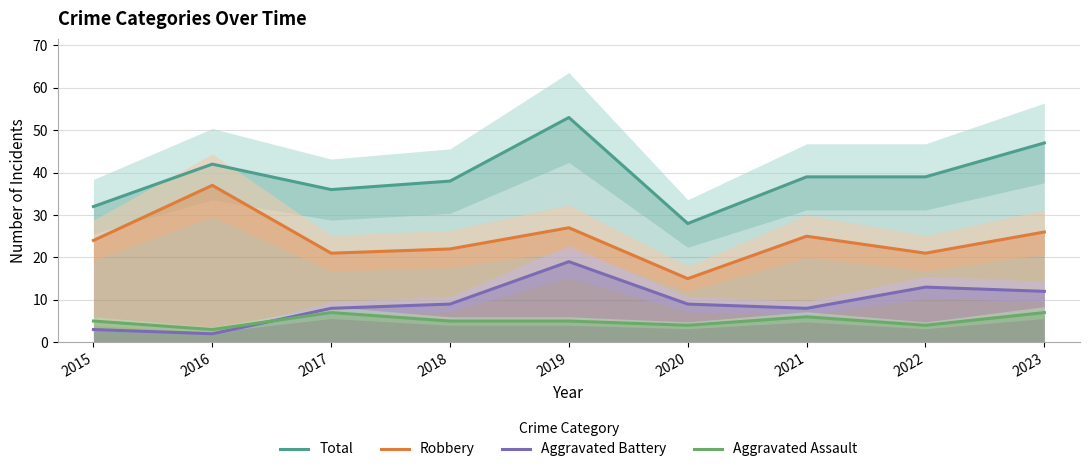

What is the minimum value for Robbery?

15